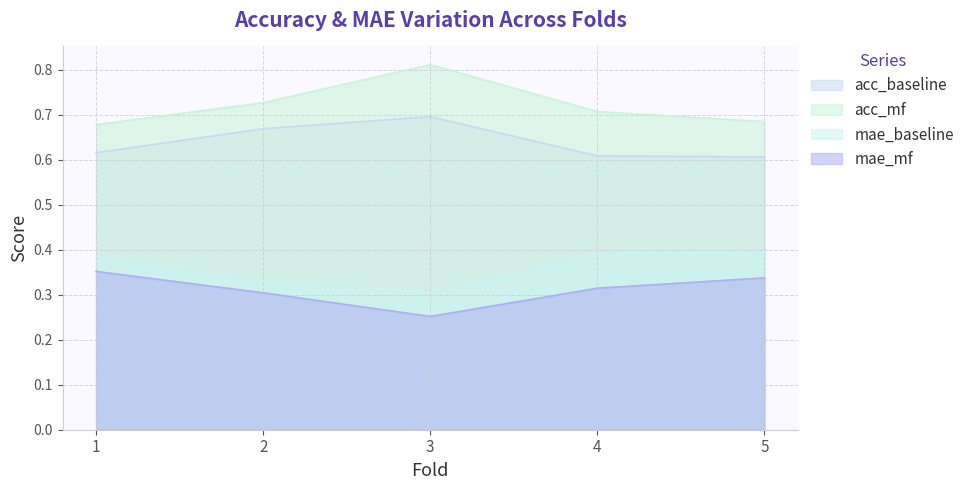

The mae_baseline series shows 0.2 at 3. True or false?

False